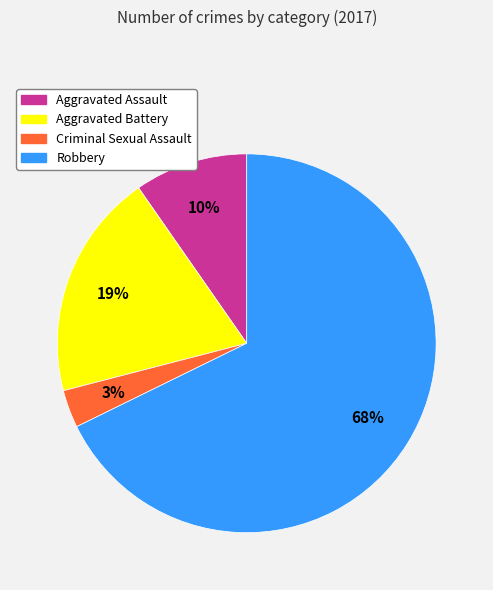

What percentage is the Aggravated Assault slice, to the nearest percent?

10%